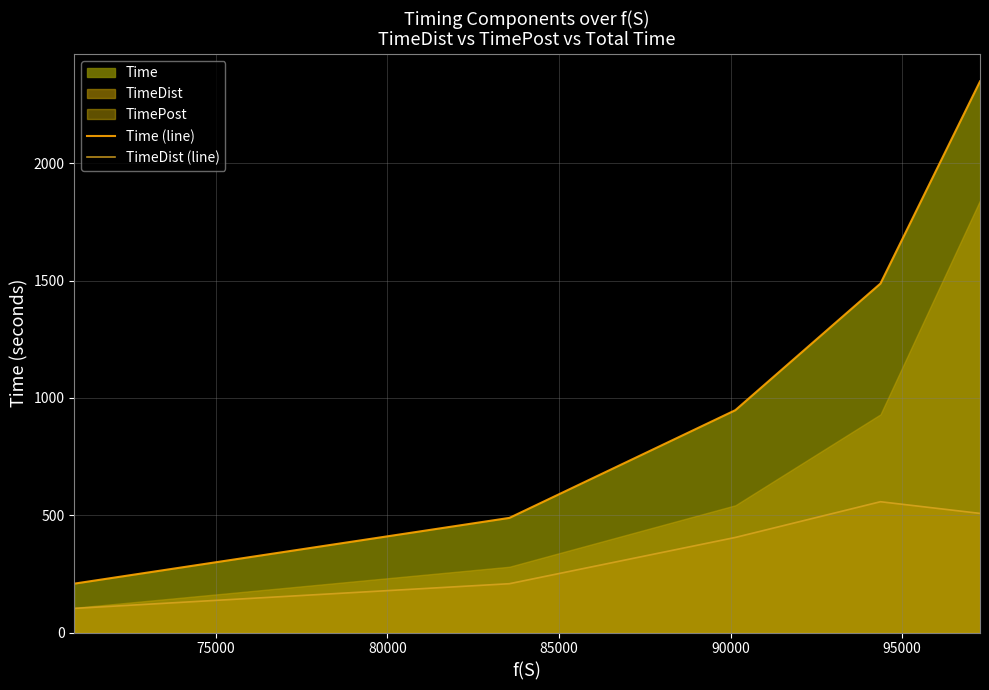

What is the lowest value of the TimeDist (line) series?

102.9